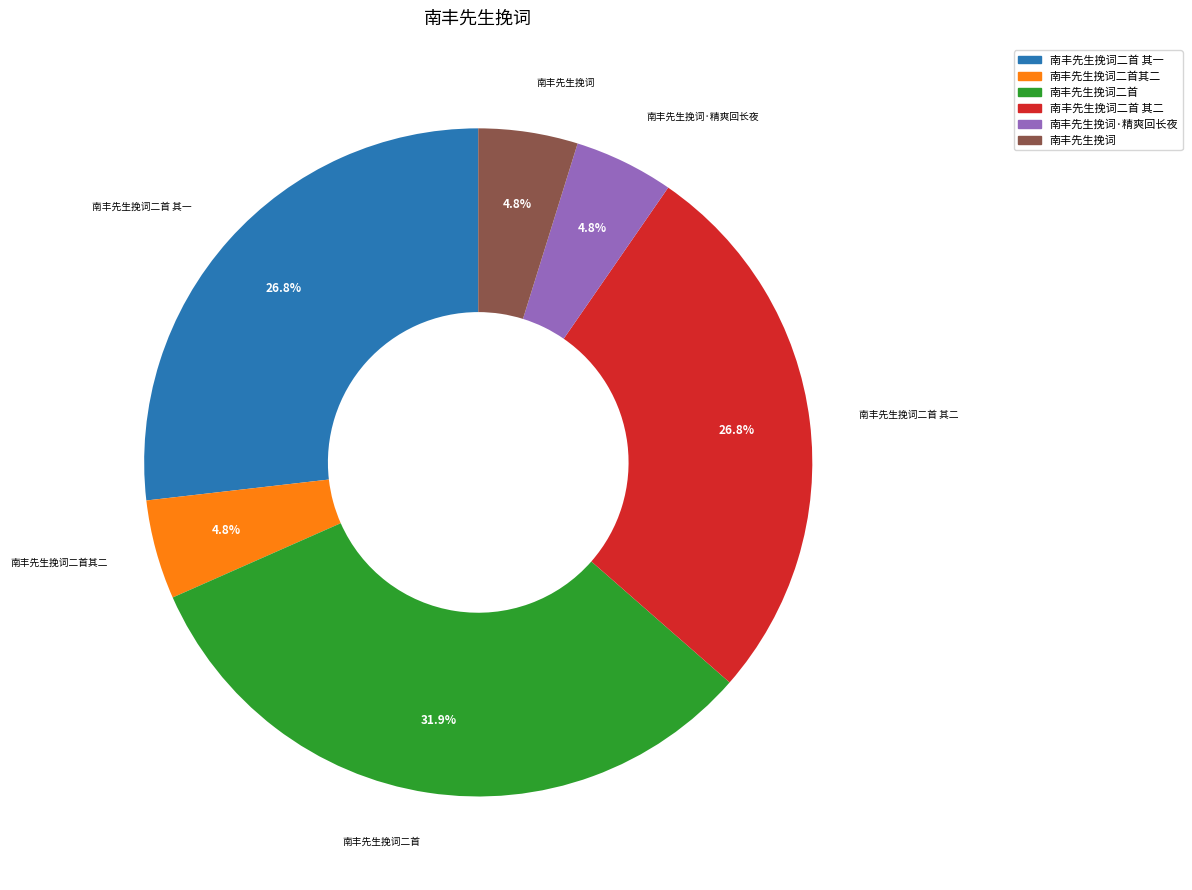

Is there any slice that represents more than half of the pie?

No